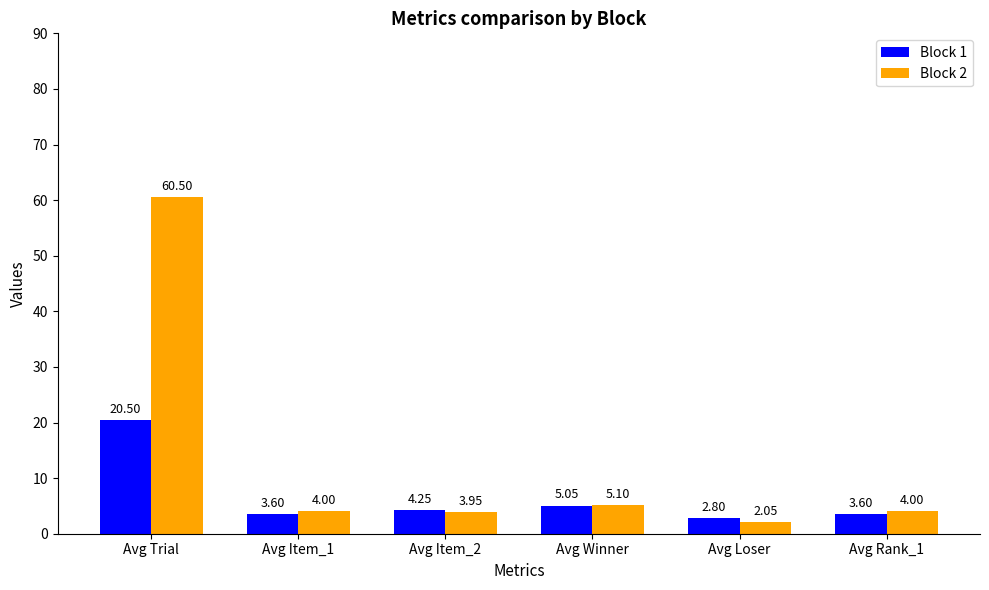

What is the sum of all Block 2 values?

79.6